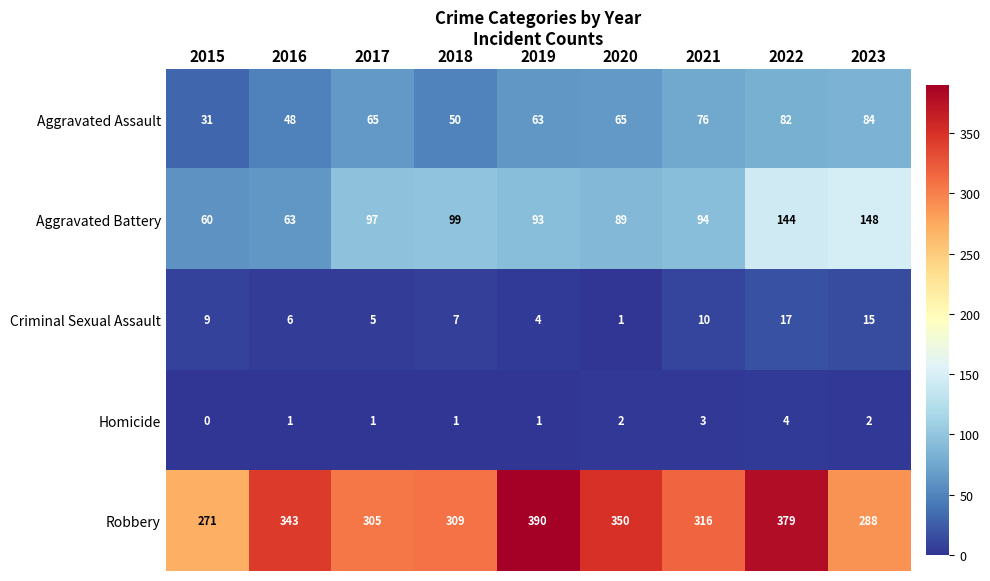

At which label does Homicide reach its minimum?

2015